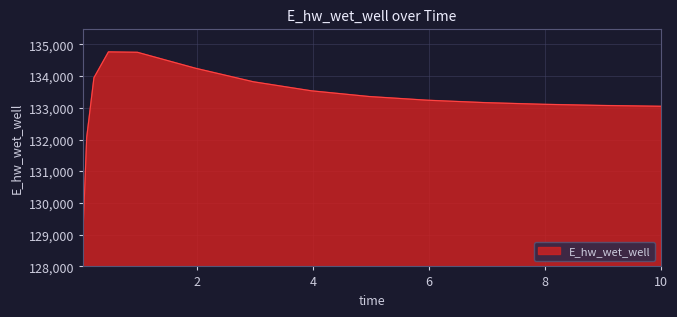

What is the greatest value displayed?

134764.1